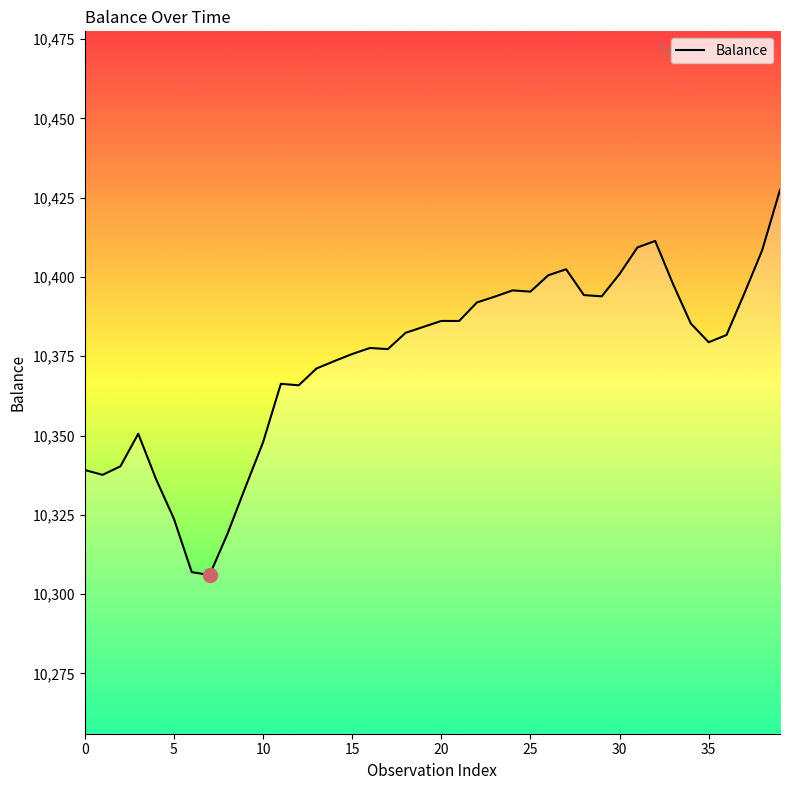

Count the number of data series in this chart.

1